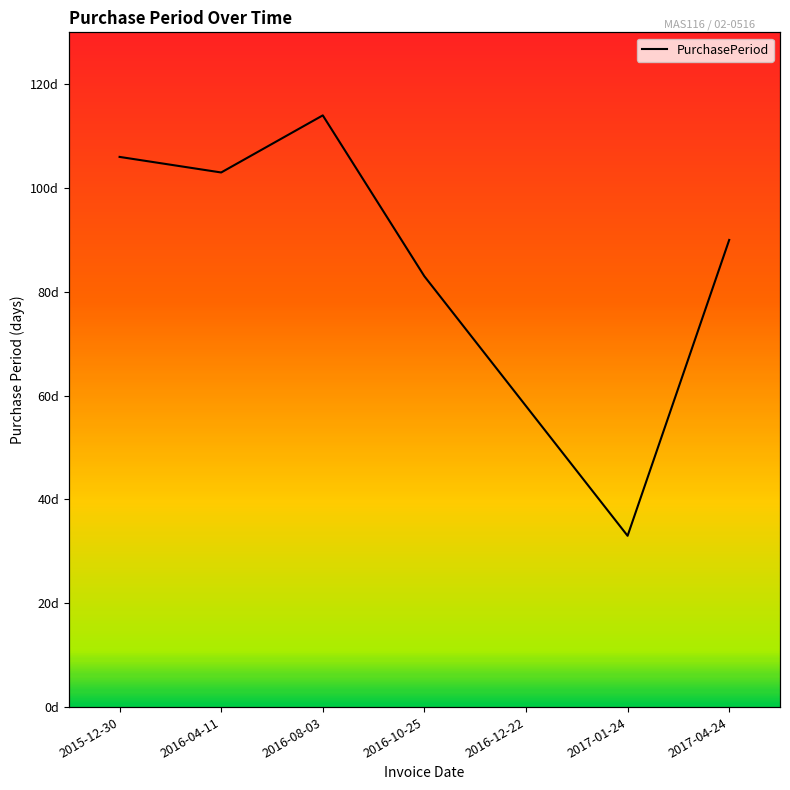

List the labels in order of value, largest first.

2016-08-03, 2015-12-30, 2016-04-11, 2017-04-24, 2016-10-25, 2016-12-22, 2017-01-24